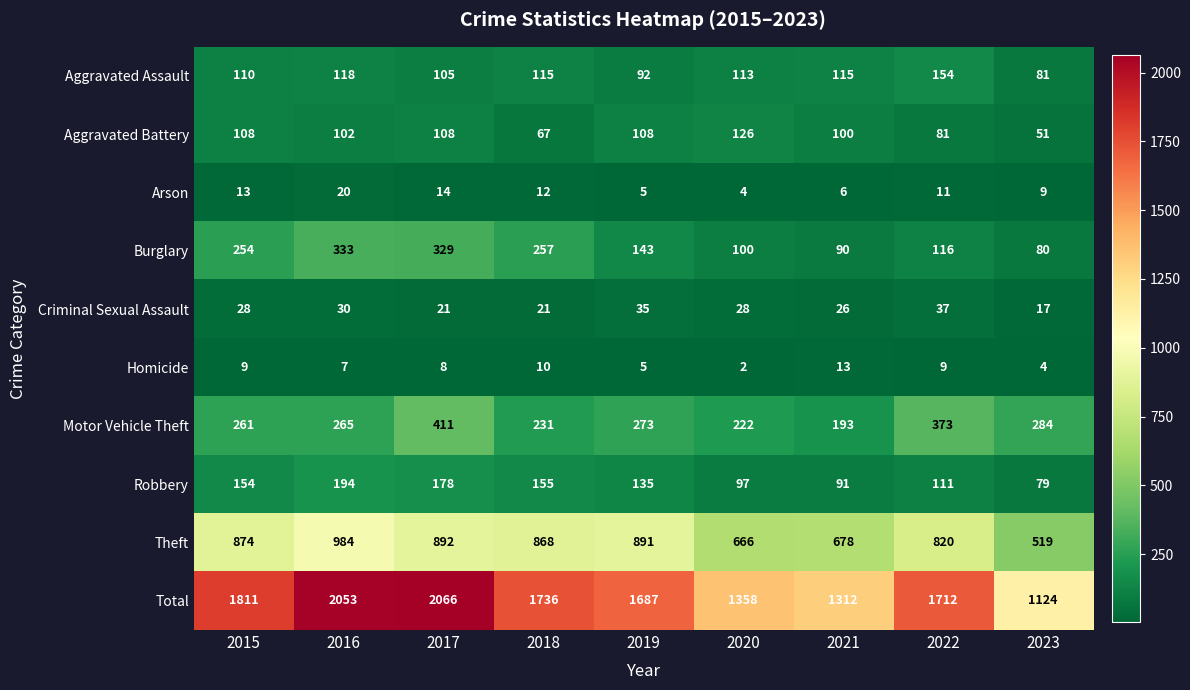

What is the average value of the Robbery series?

133